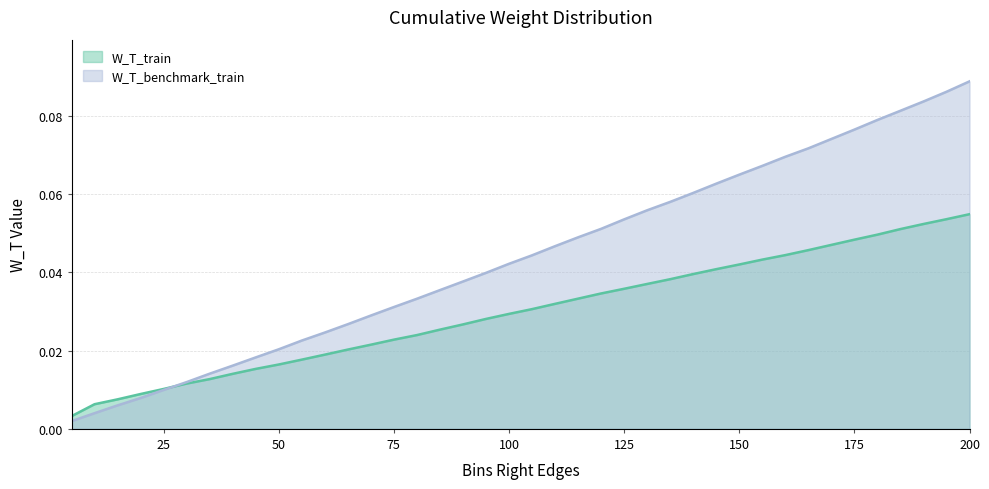

Is the value of W_T_train at 45 greater than the value of W_T_benchmark_train at 50?

No